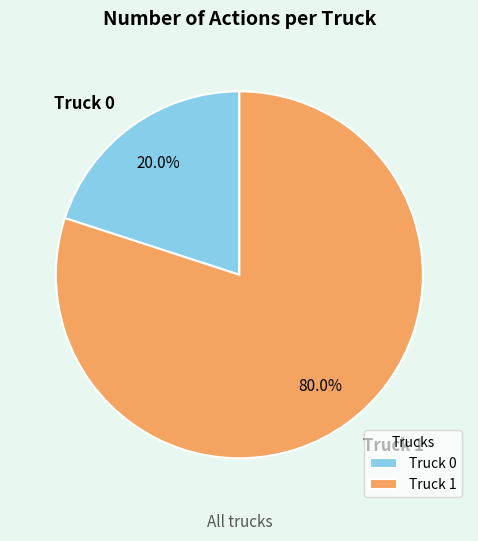

How many slices are in this pie chart?

2